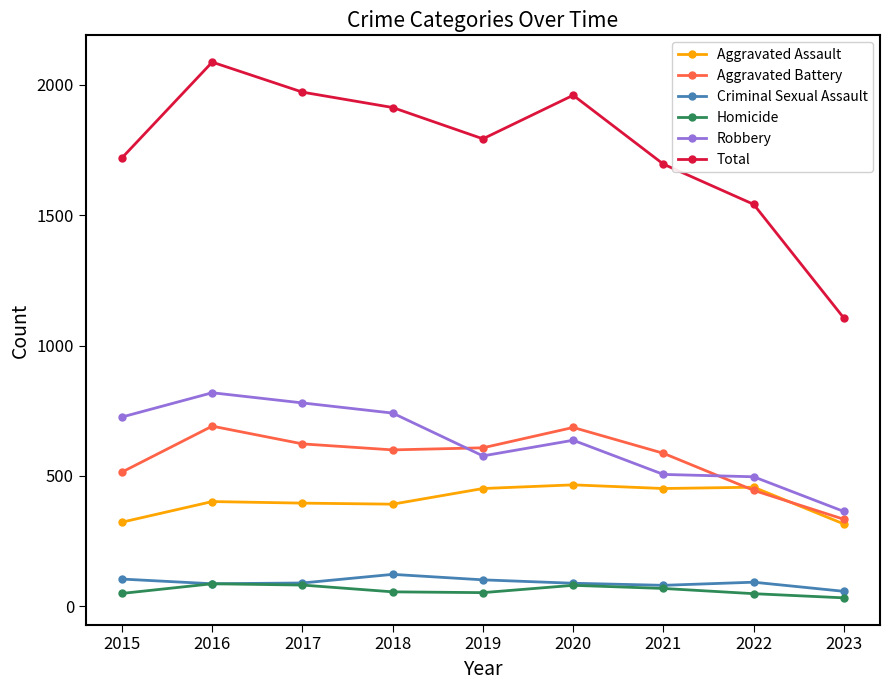

Between 2020 and 2021, which series saw the biggest shift?

Total